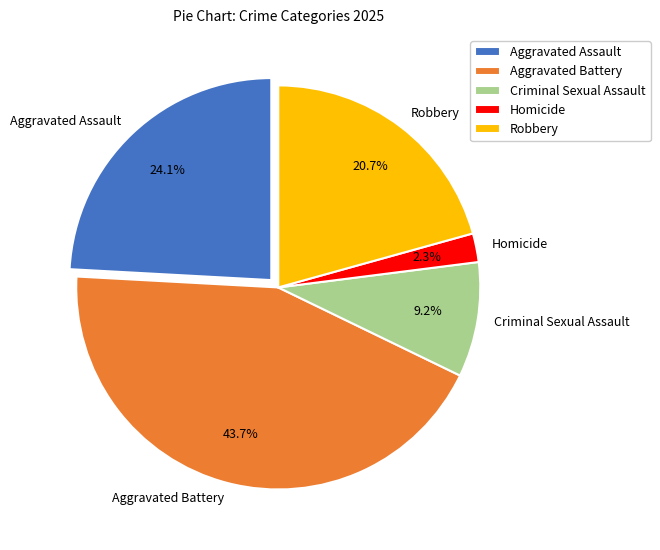

Rank the categories by value from highest to lowest.

Aggravated Battery, Aggravated Assault, Robbery, Criminal Sexual Assault, Homicide